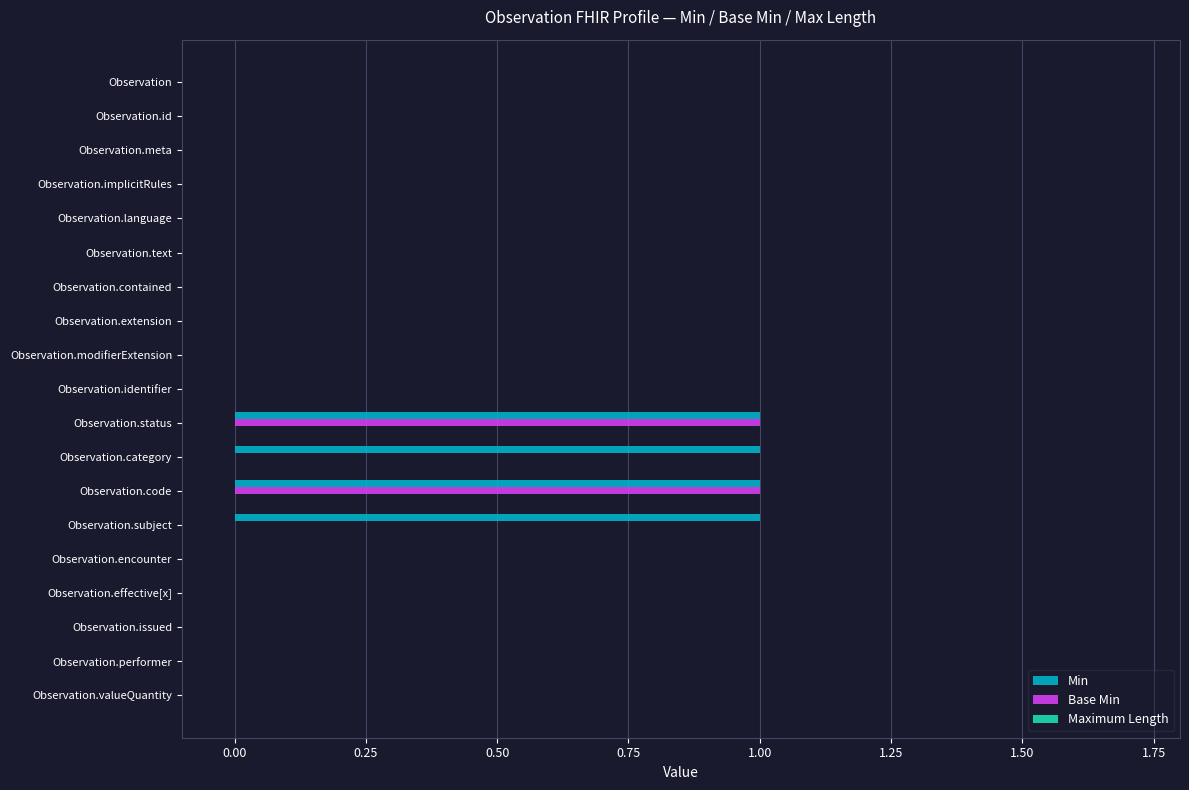

What is the sum of all Min values?

4